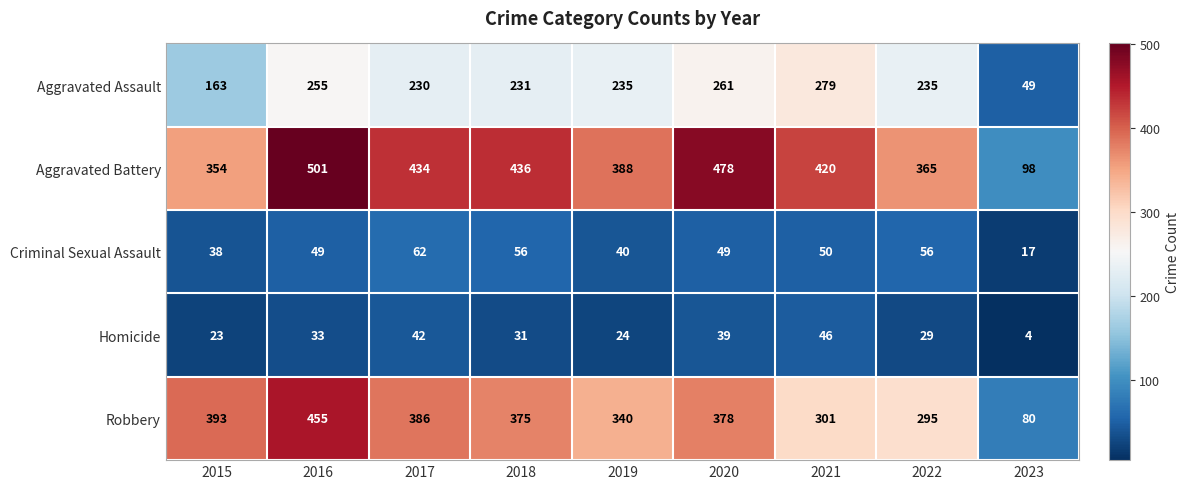

At which category does the chart reach its peak across all series?

2016